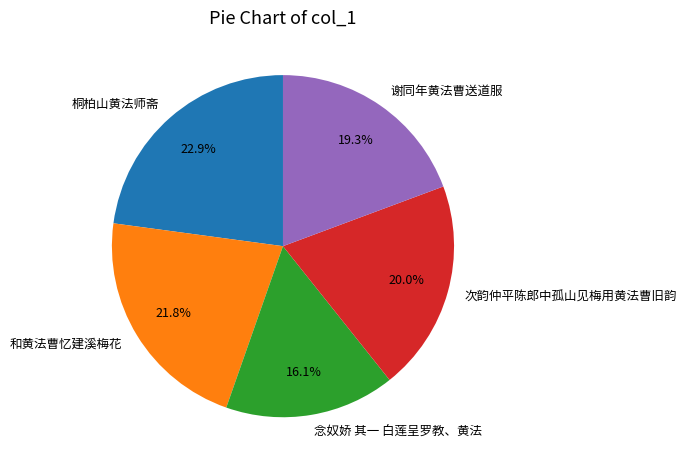

What is the ratio of the value at 谢同年黄法曹送道服 to the value at 念奴娇 其一 白莲呈罗教、黄法?

1.2